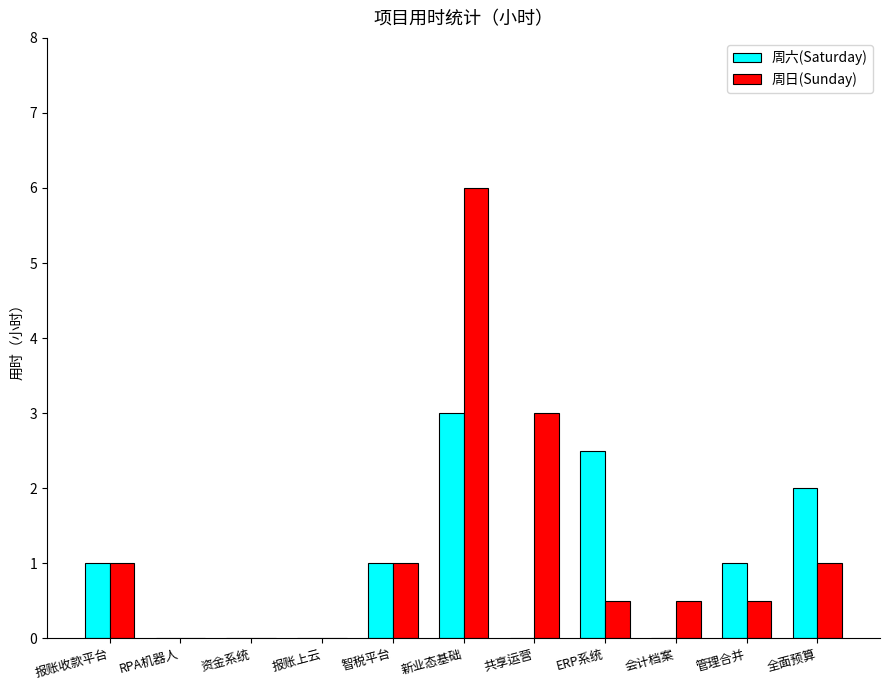

The 周六(Saturday) series shows 2.5 at ERP系统. True or false?

True